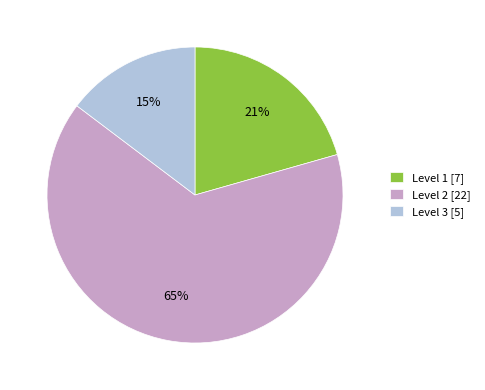

How many segments does this pie chart have?

3